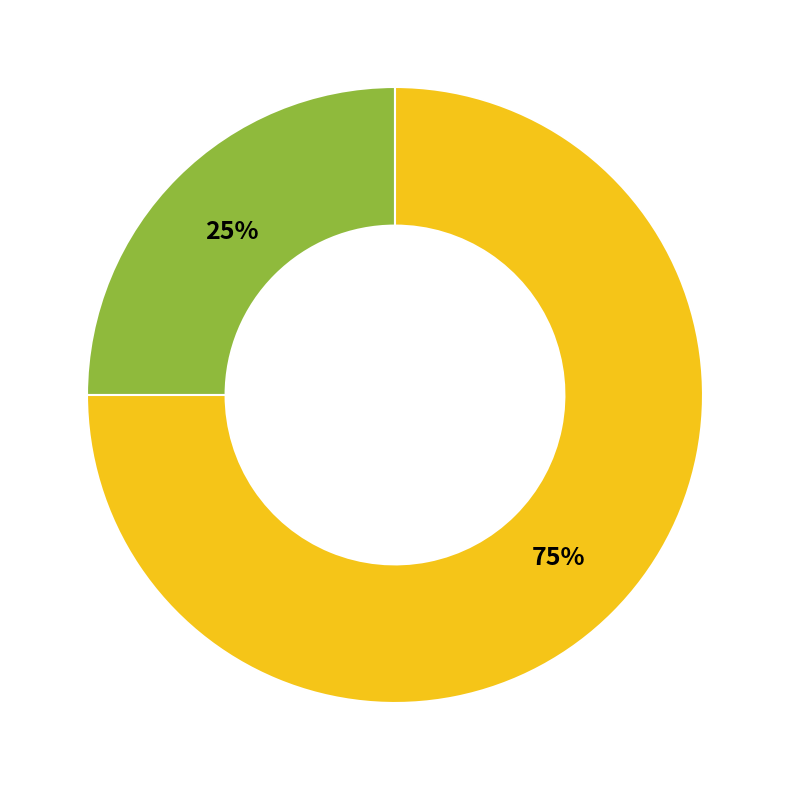

To the nearest percent, what is the difference between the largest and smallest slice percentages?

50%